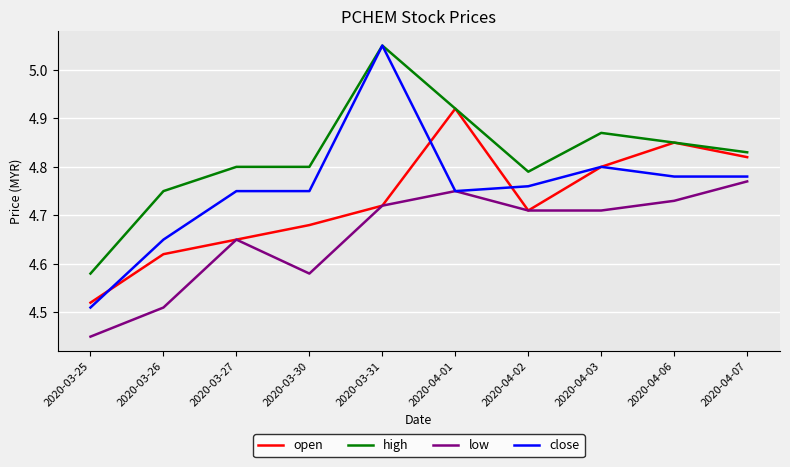

Is it true that low equals 6.9 at 2020-03-31?

False